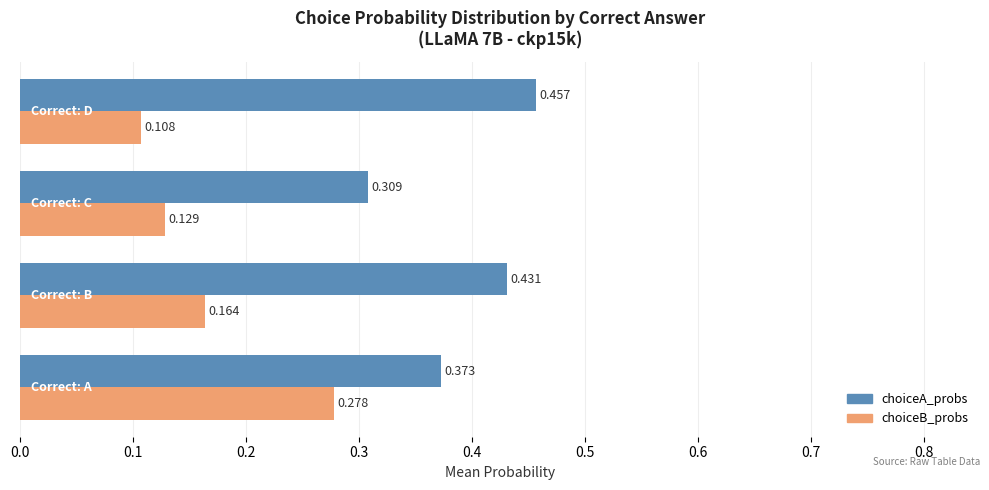

Which series has the largest total across all categories?

choiceA_probs